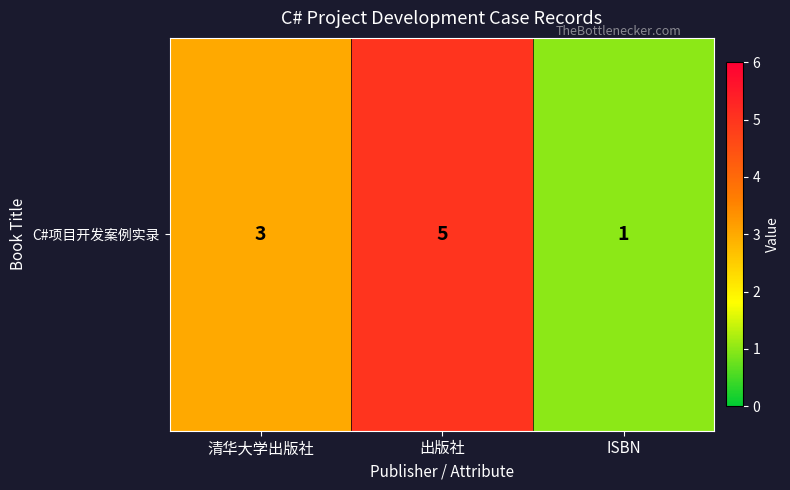

Which label corresponds to the largest value in the chart?

出版社